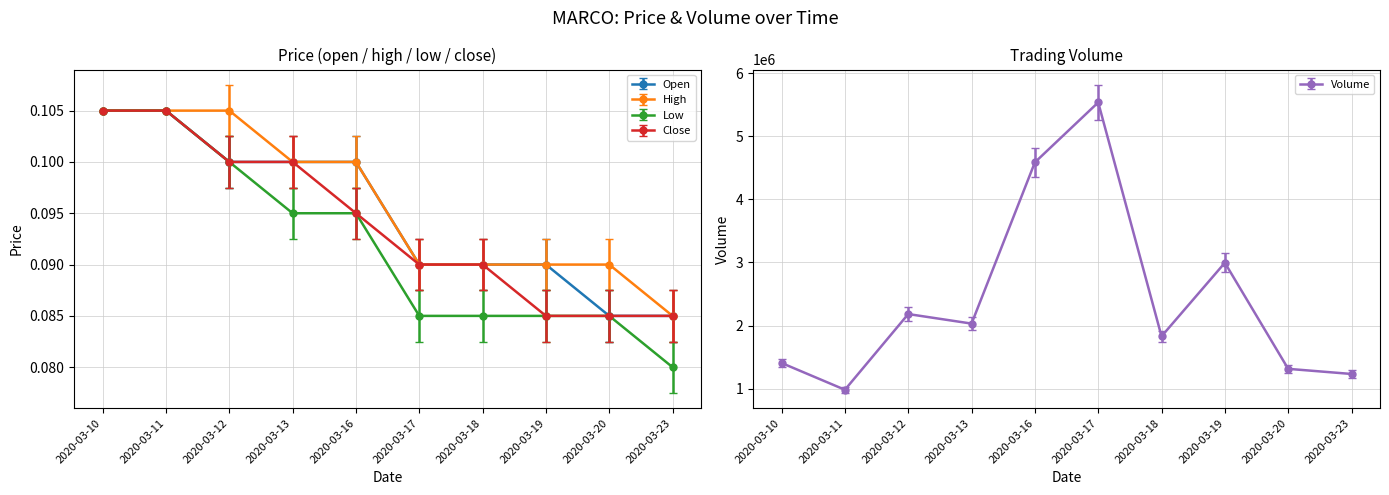

True or false: low and open intersect in this chart.

False